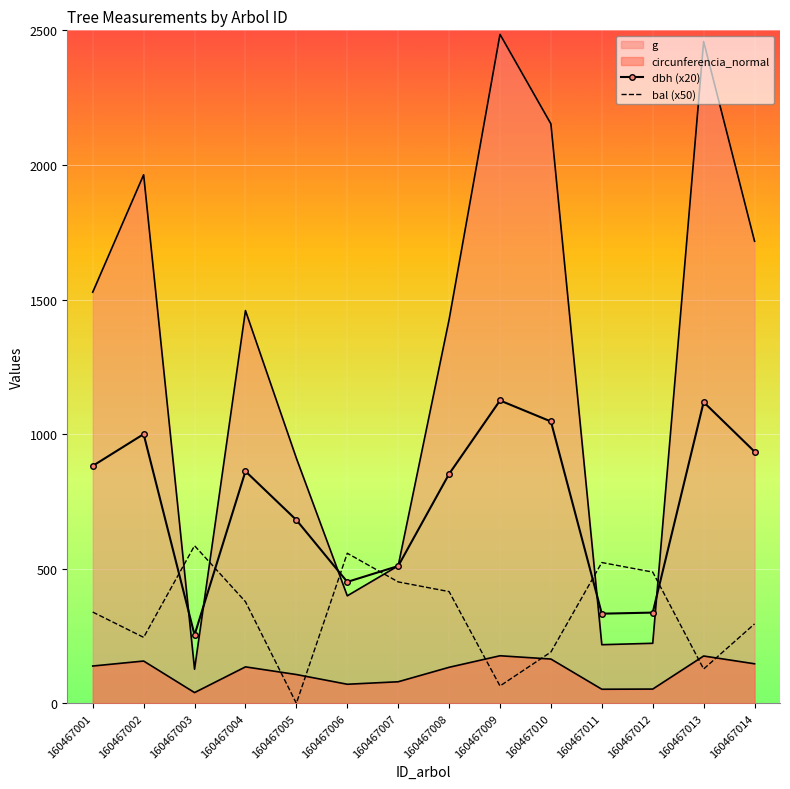

Is the value of bal (x50) at 160467011 greater than the value of dbh (x20) at 160467001?

No